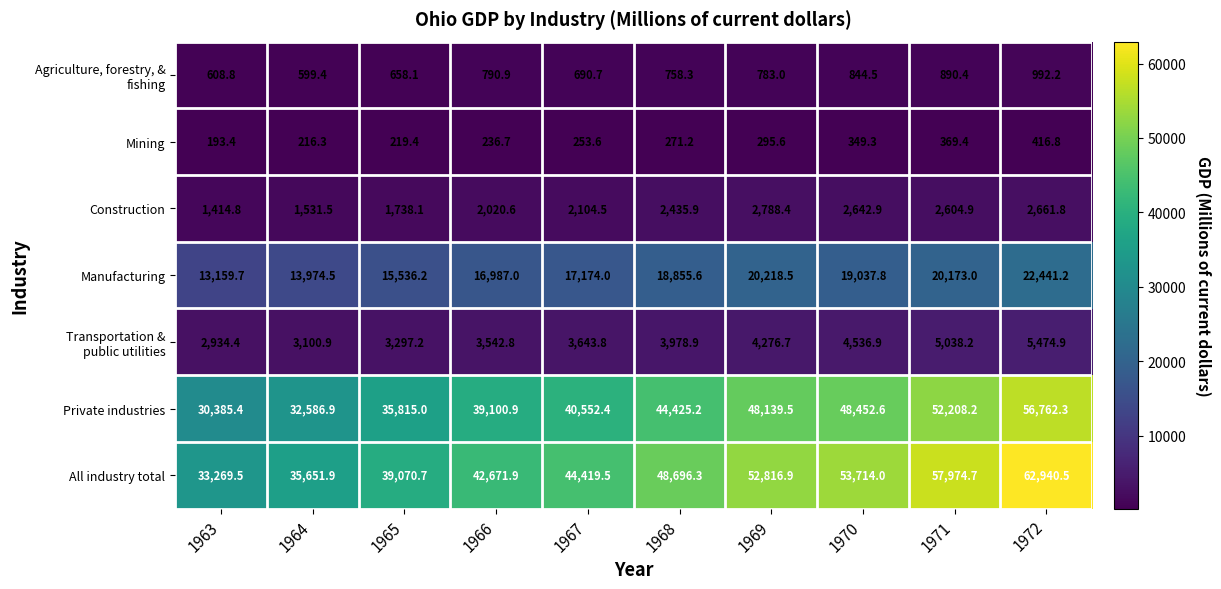

What is the difference between the Construction values at 1968 and 1970?

207.0